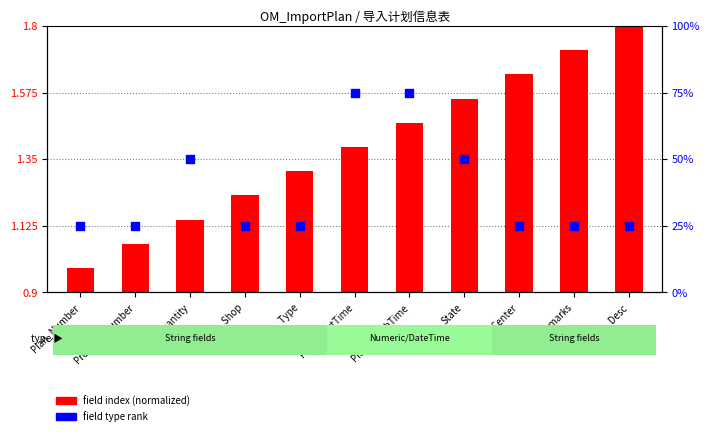

Which series reaches the minimum Y coordinate?

field index (normalized)